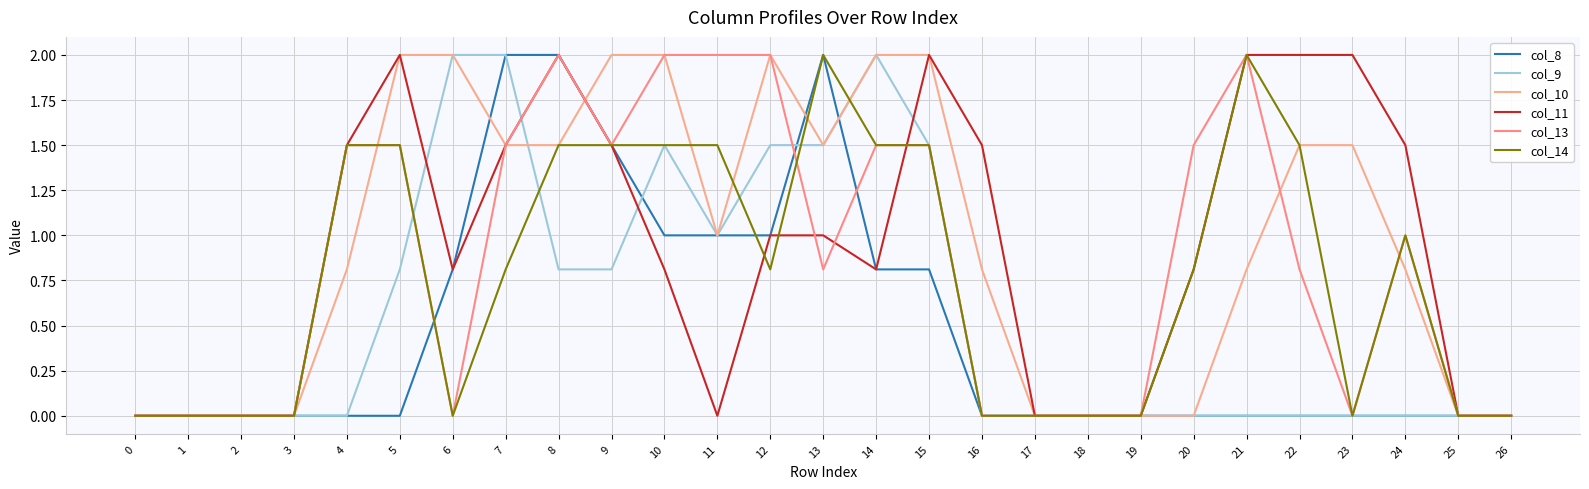

What is the total value across all series at 6?

5.6